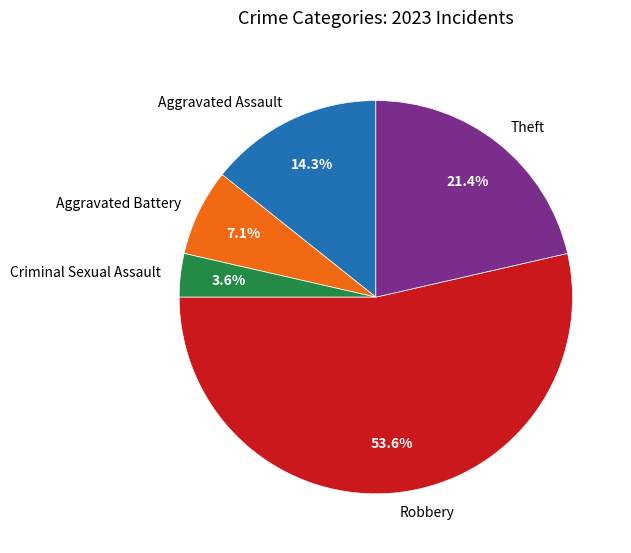

Does Criminal Sexual Assault represent more than half of the total?

No